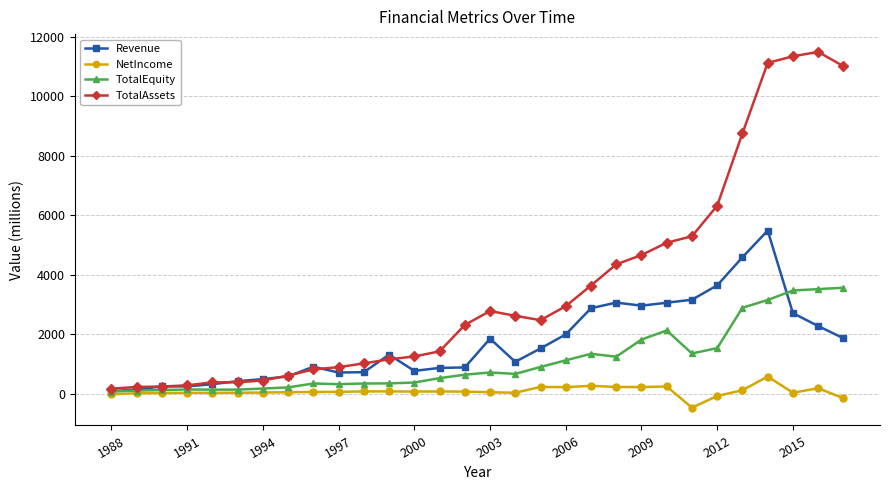

Which series has the widest spread of values?

TotalAssets